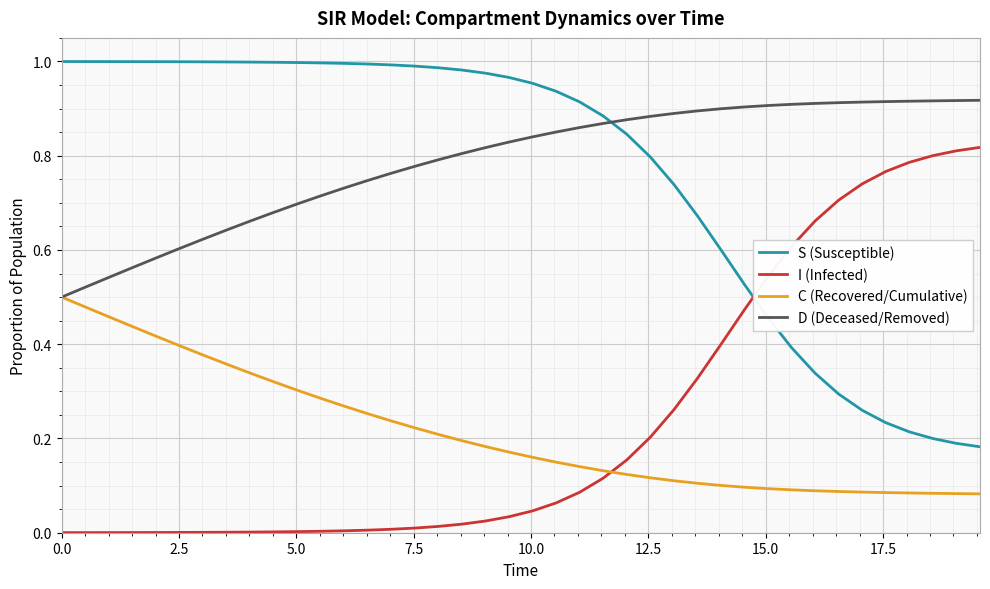

List the series in order of their peak value, highest first.

S (Susceptible), D (Deceased/Removed), I (Infected), C (Recovered/Cumulative)